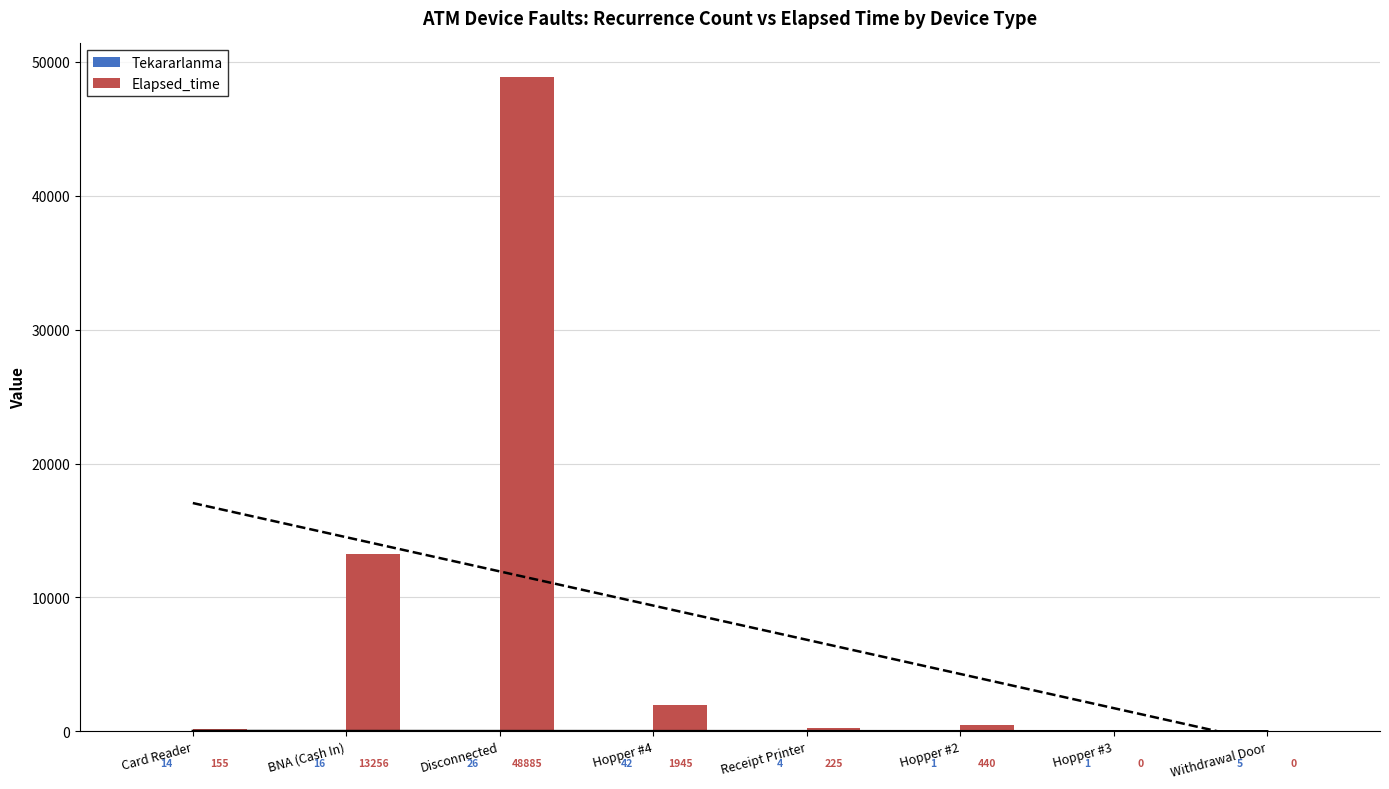

How many data points in Elapsed_time are less than 440?

4